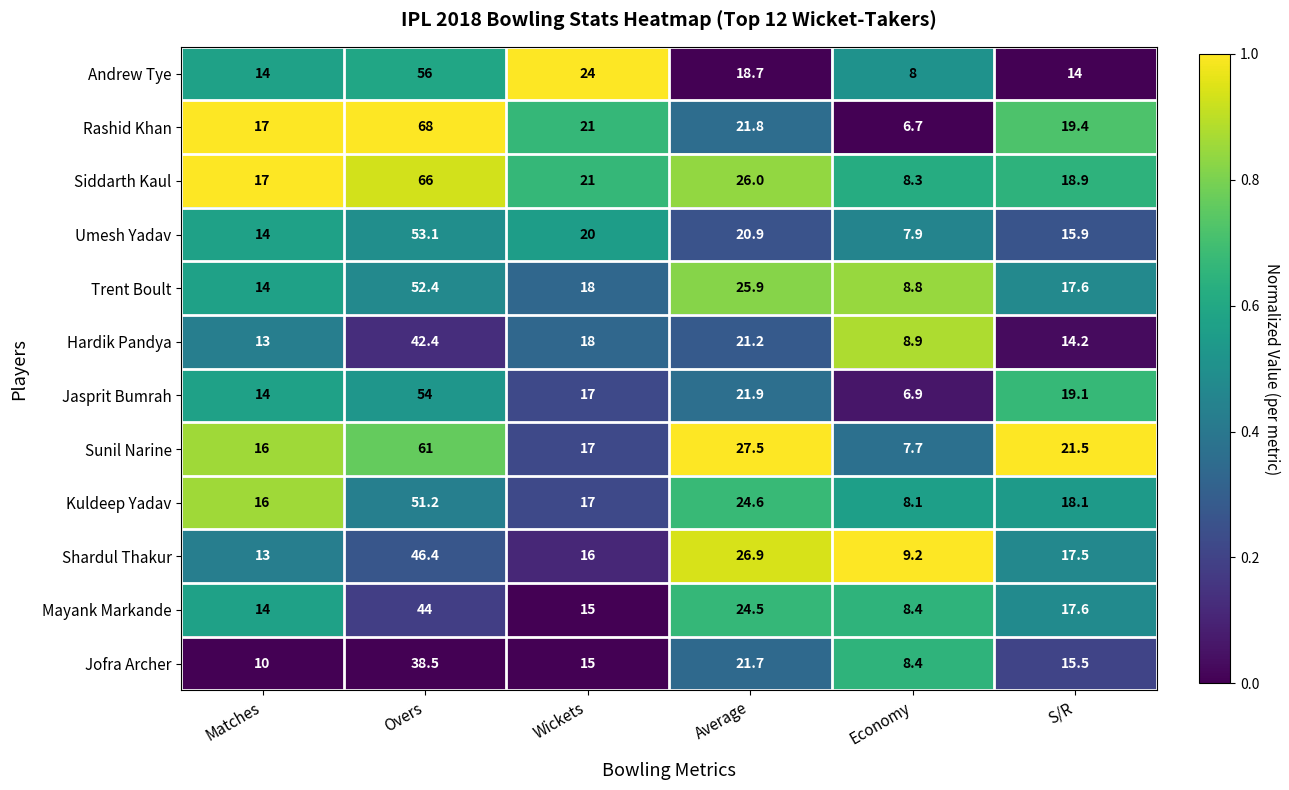

Count the number of categories in the chart.

6